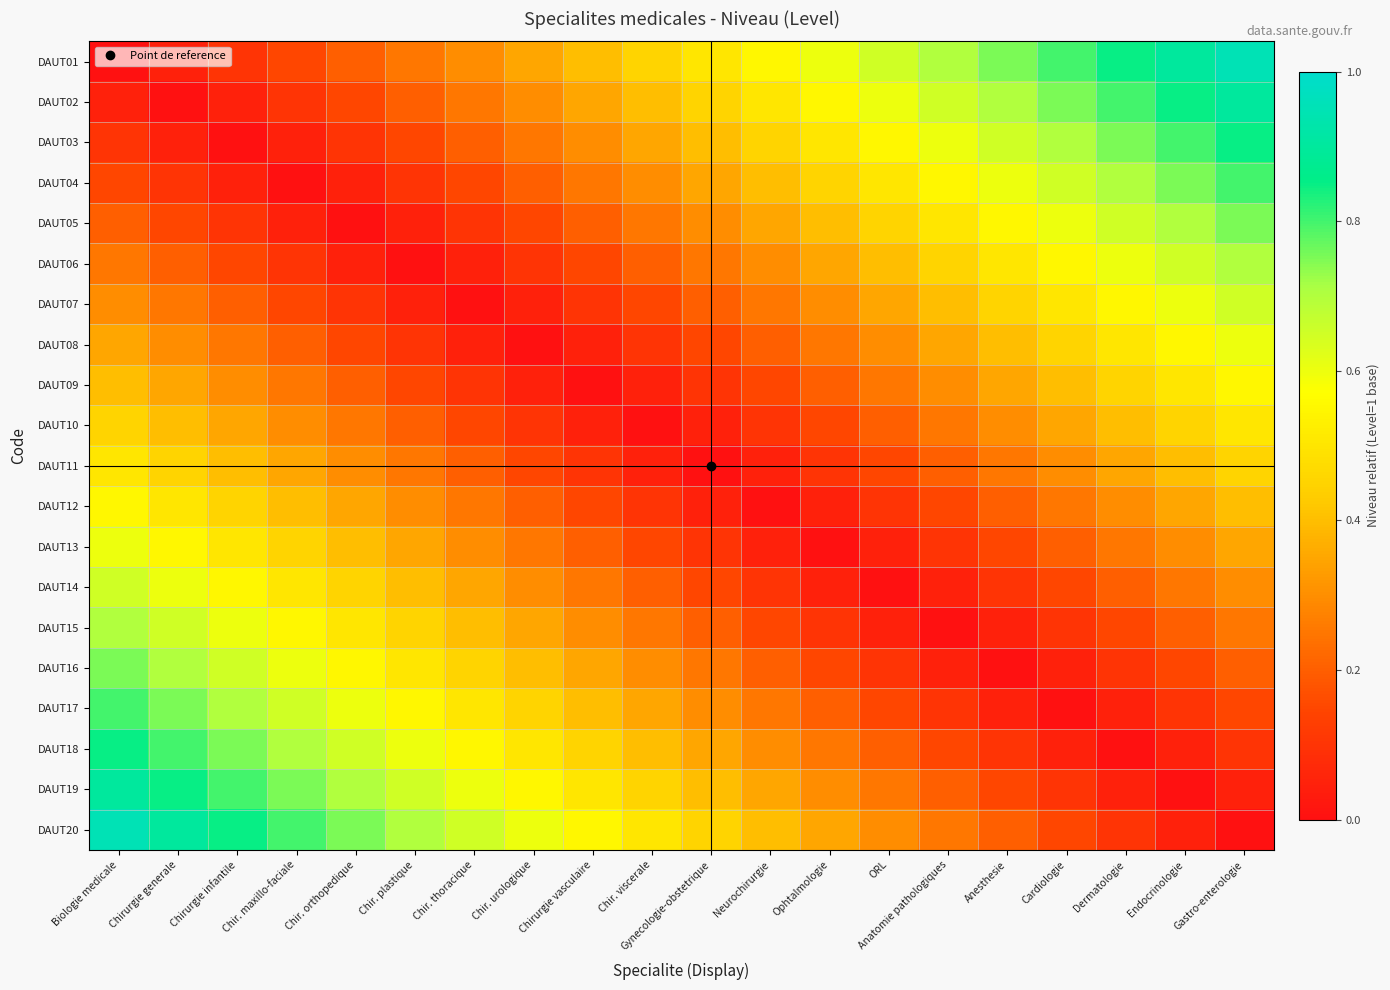

How many categories are shown in the chart?

20